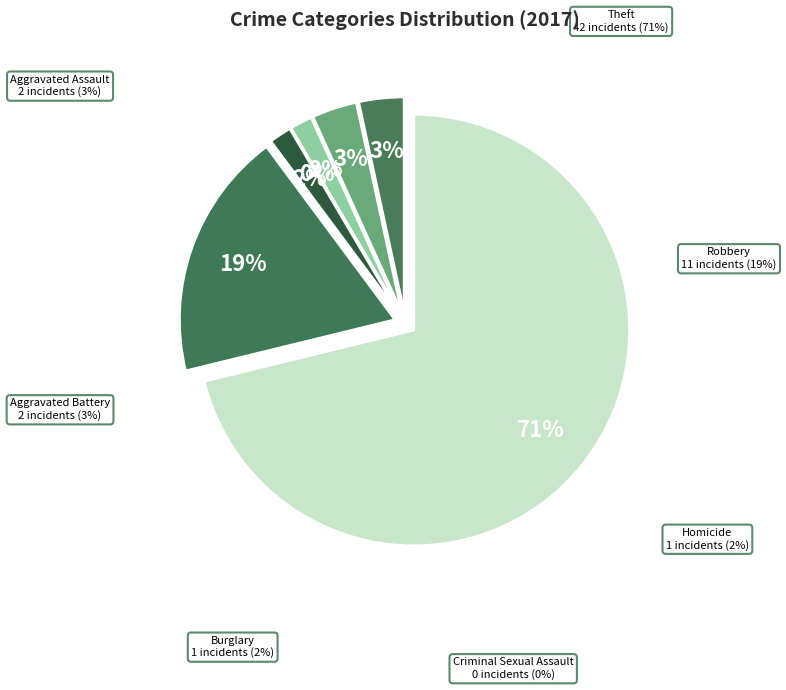

How many segments does this pie chart have?

7